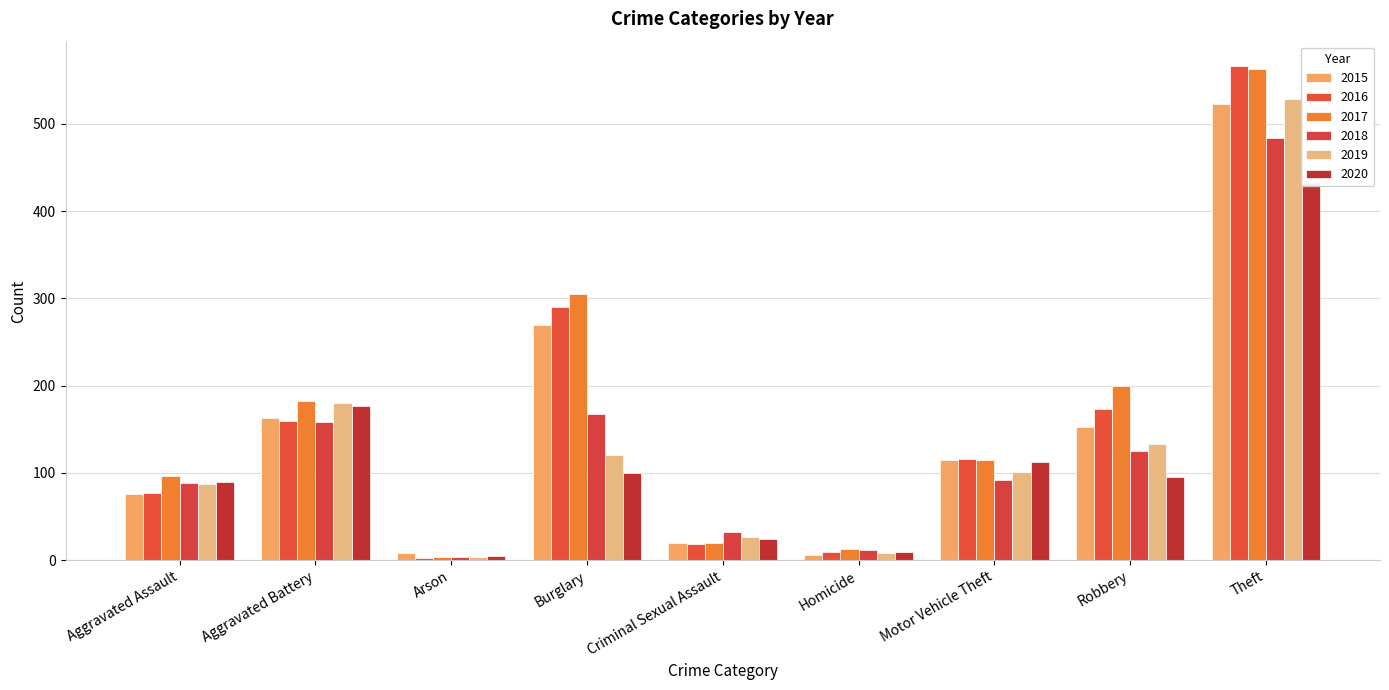

At which label does 2016 first exceed 116?

Aggravated Battery